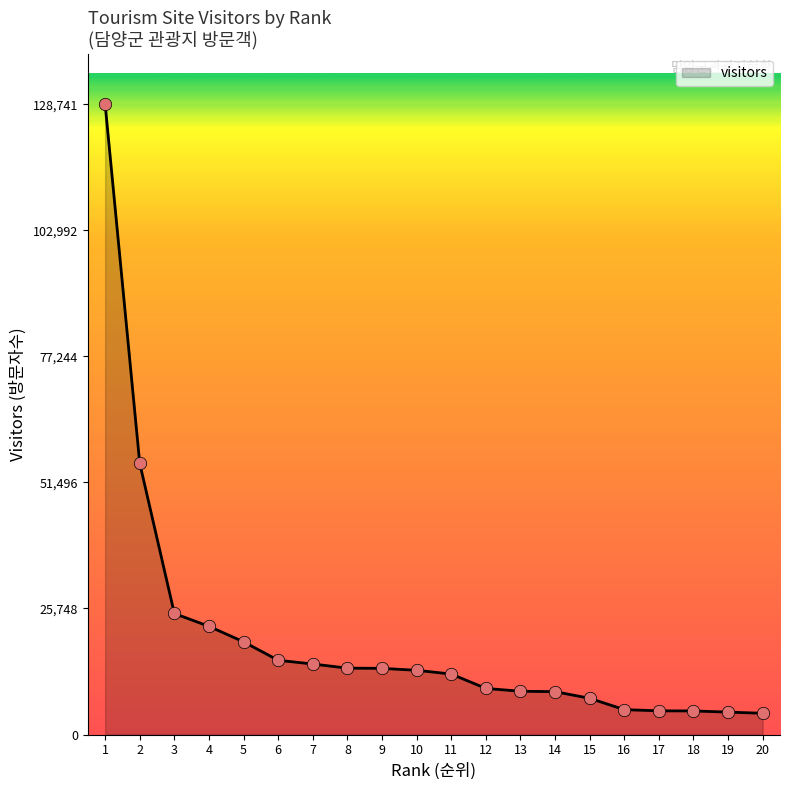

Between 15 and 5, which is larger?

5